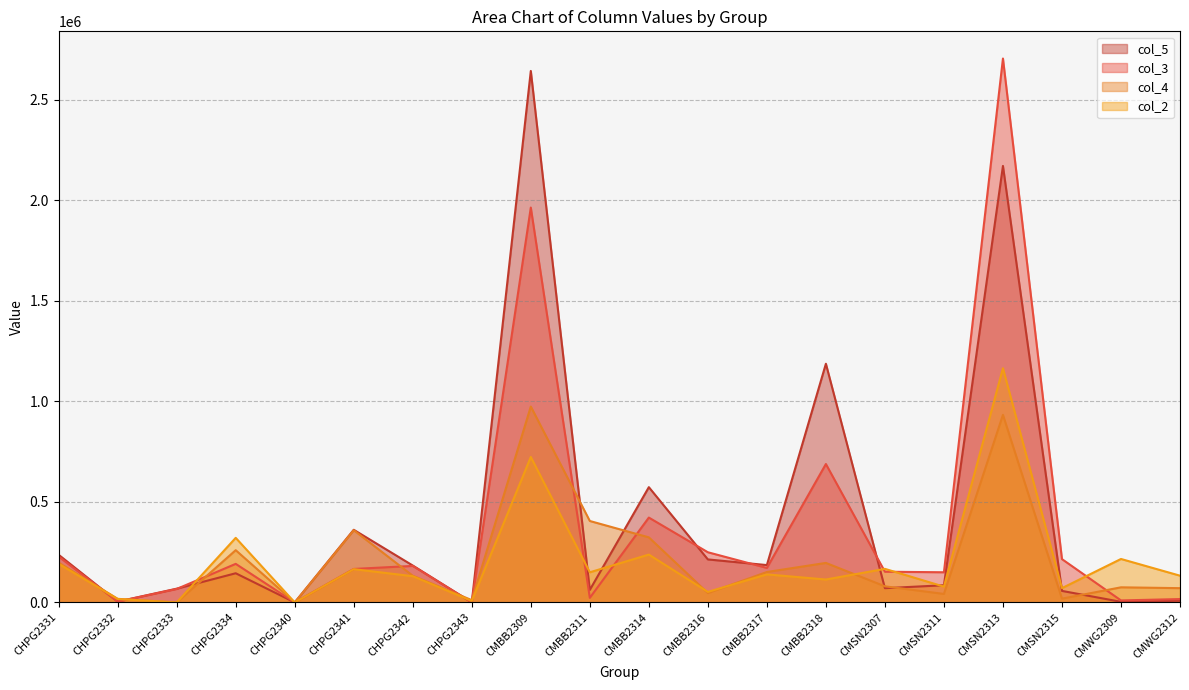

How many lines are shown in the chart?

4